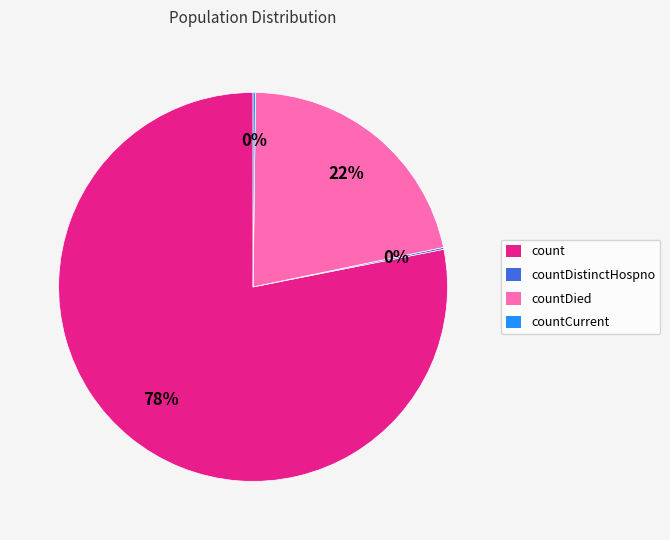

Does count represent more than half of the total?

Yes